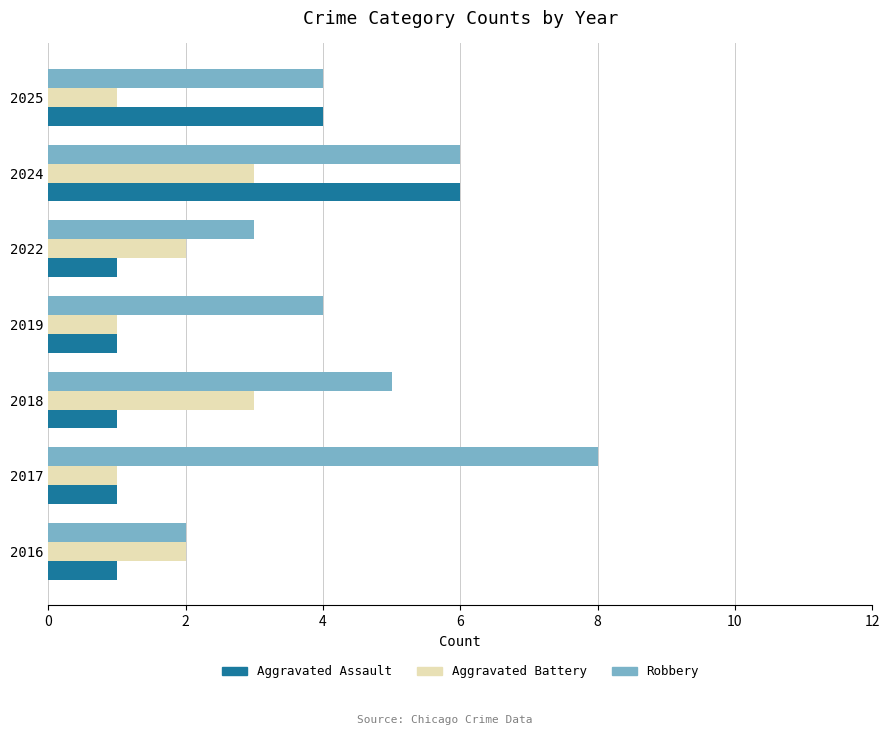

True or false: Aggravated Assault has a value of 0 at 2018.

False